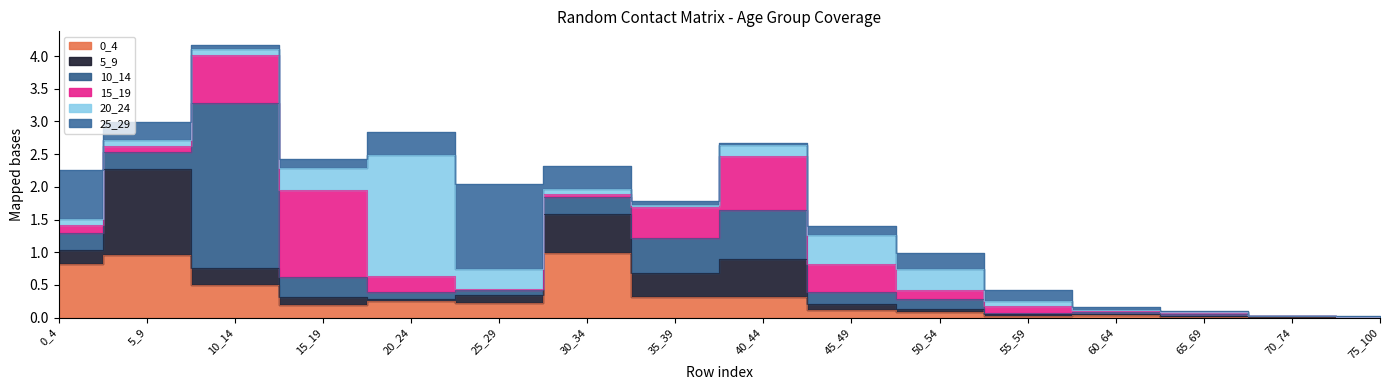

Where is the first local maximum for 25_29?

25_29